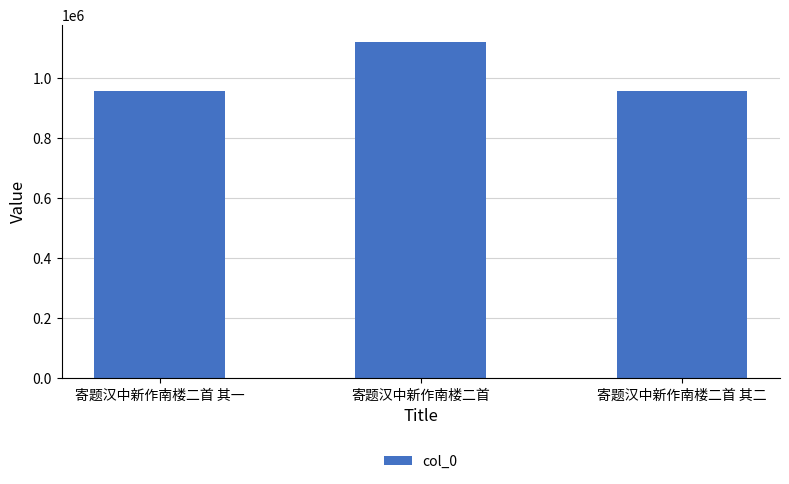

What is the difference between the maximum and minimum values?

165617